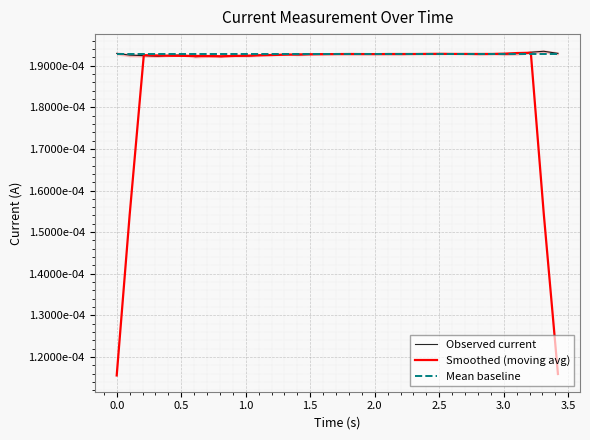

True or false: Smoothed (moving avg) and Mean baseline cross at least once.

True